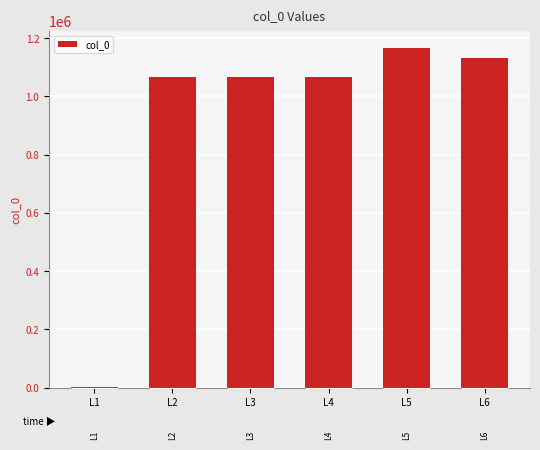

The chart shows a value of 2213 at L1. True or false?

True